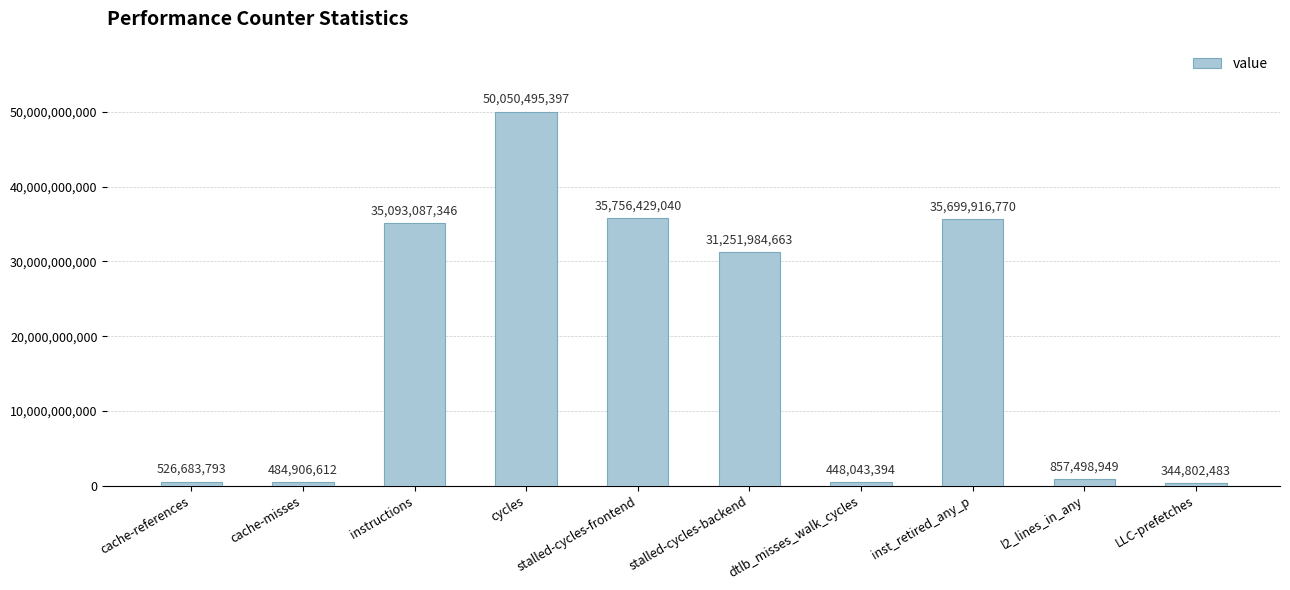

What is the change in value from cache-references to l2_lines_in_any?

+330815156